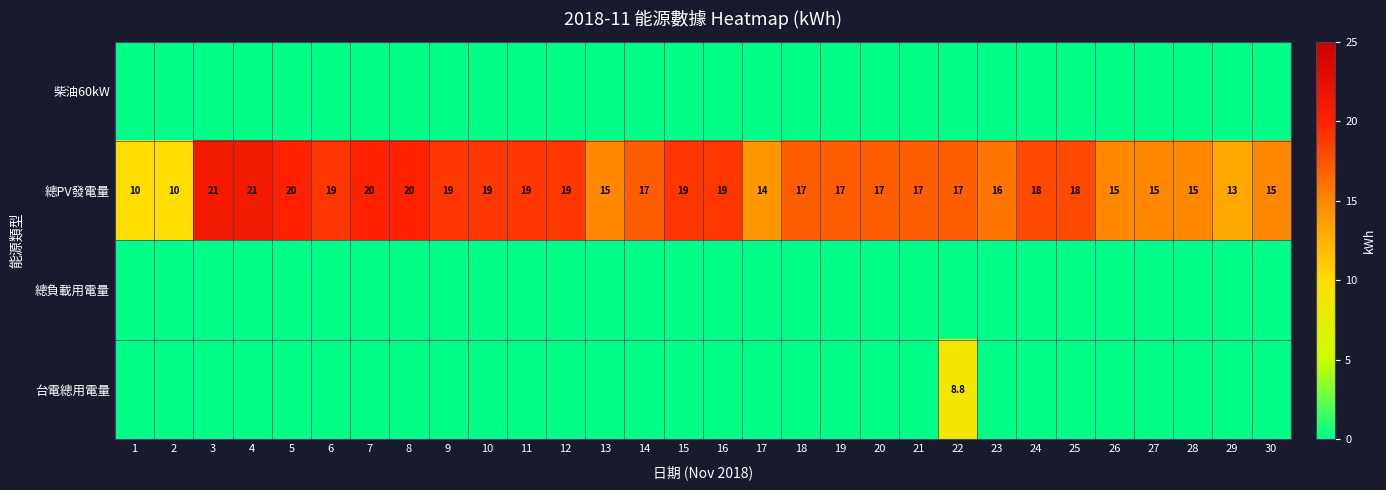

Is it true that 總PV發電量 equals 4.4 at 4?

False